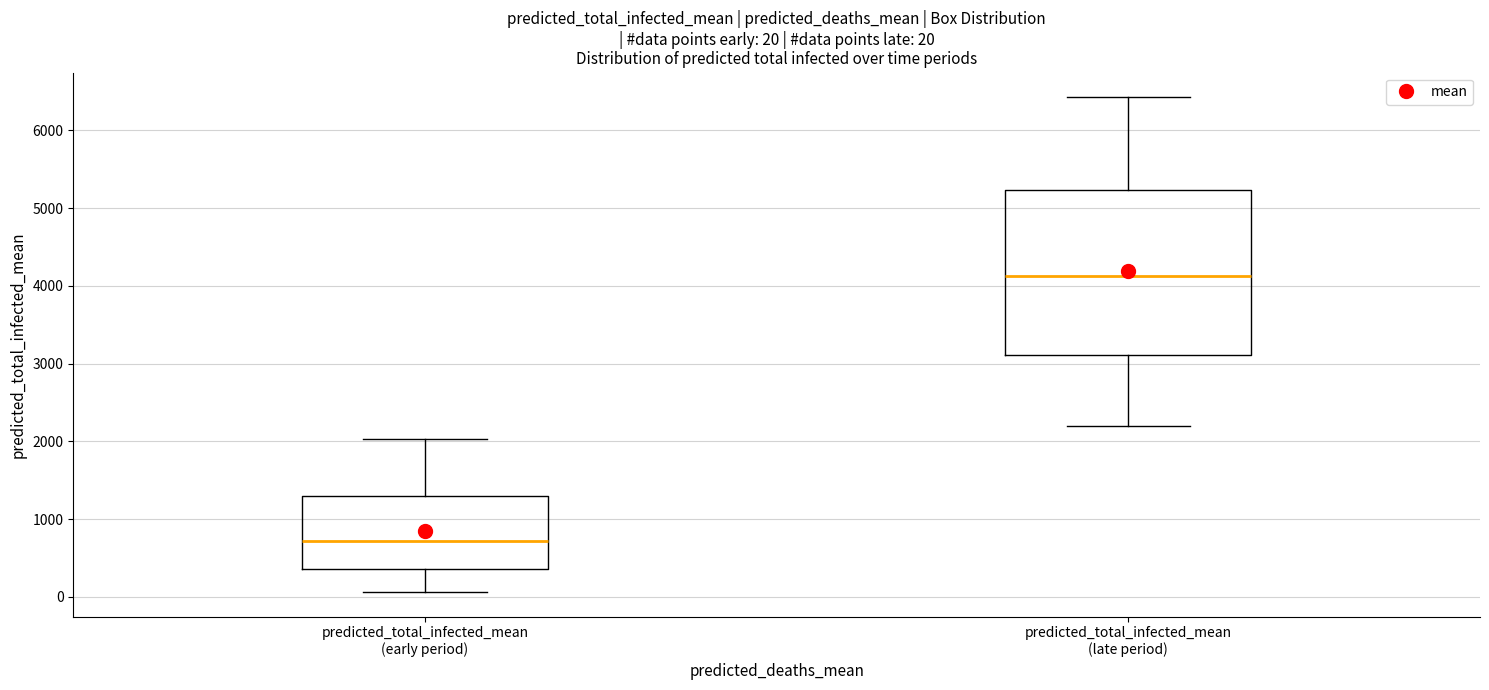

Which box's median line is the lowest?

predicted_total_infected_mean (early period)